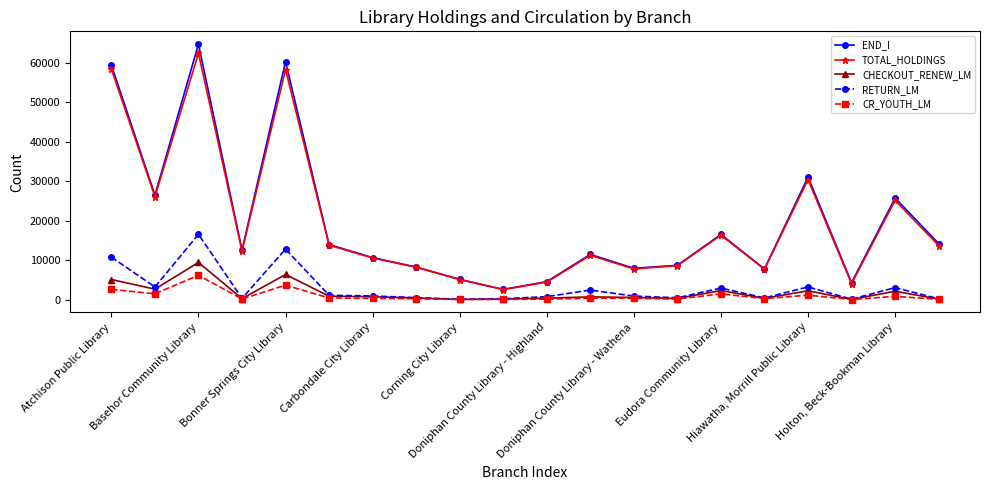

How many interior local peaks does the END_I series have?

6